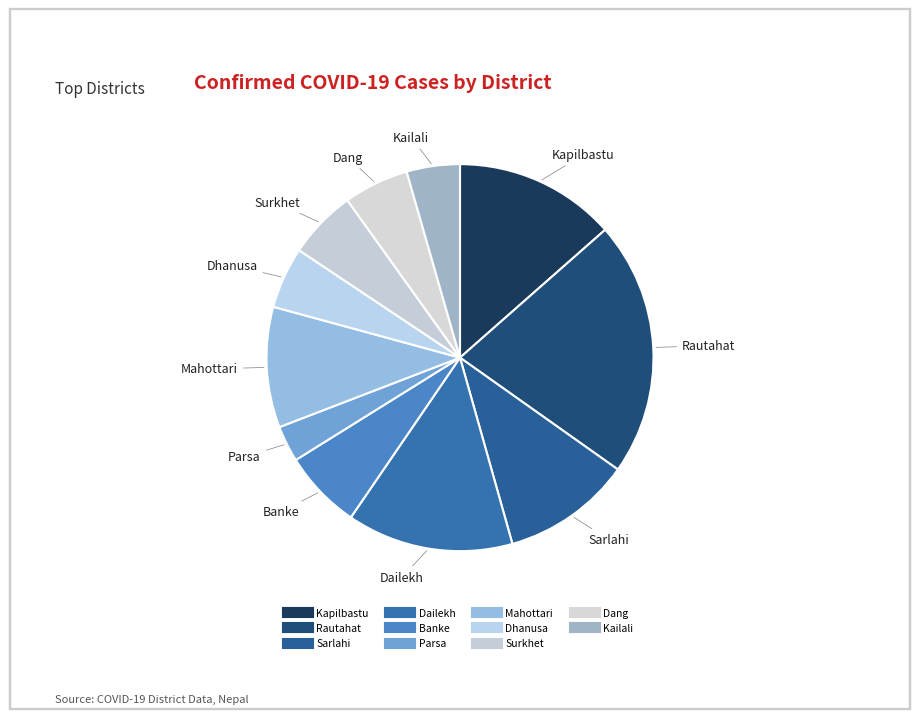

Which has a higher value, Kailali or Mahottari?

Mahottari